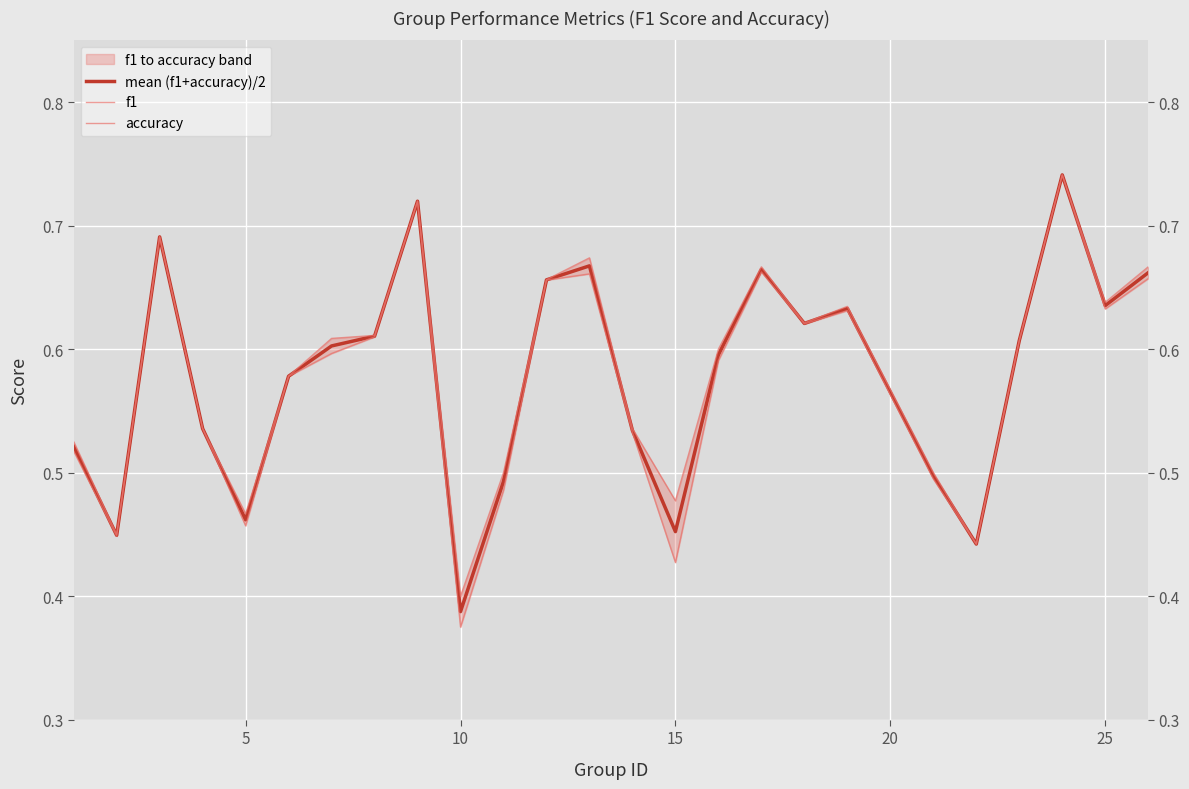

List the series in order of their peak value, highest first.

accuracy, mean (f1+accuracy)/2, f1